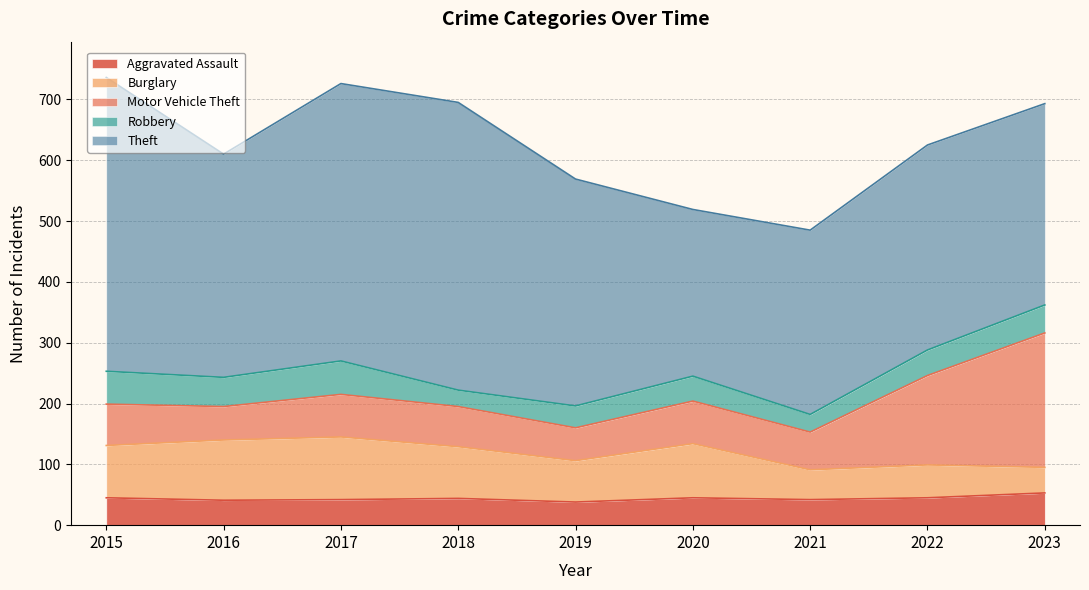

At which category is the sum across all series the highest?

2015